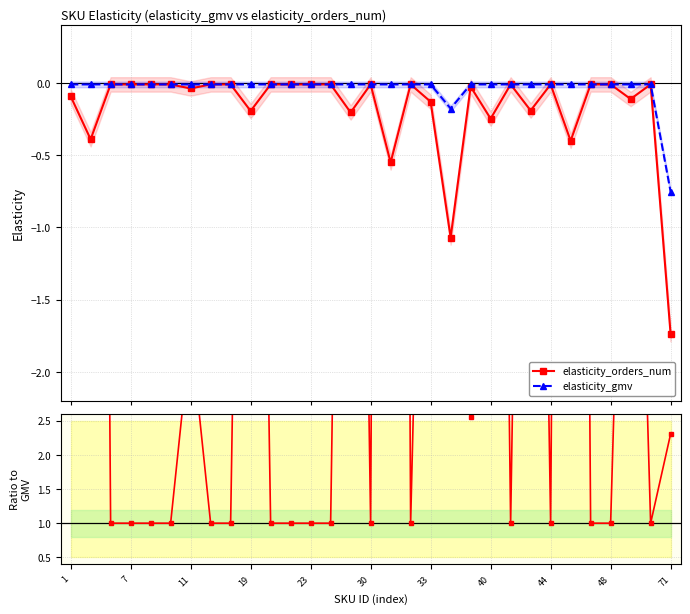

True or false: elasticity_orders_num and orders/gmv ratio intersect in this chart.

False